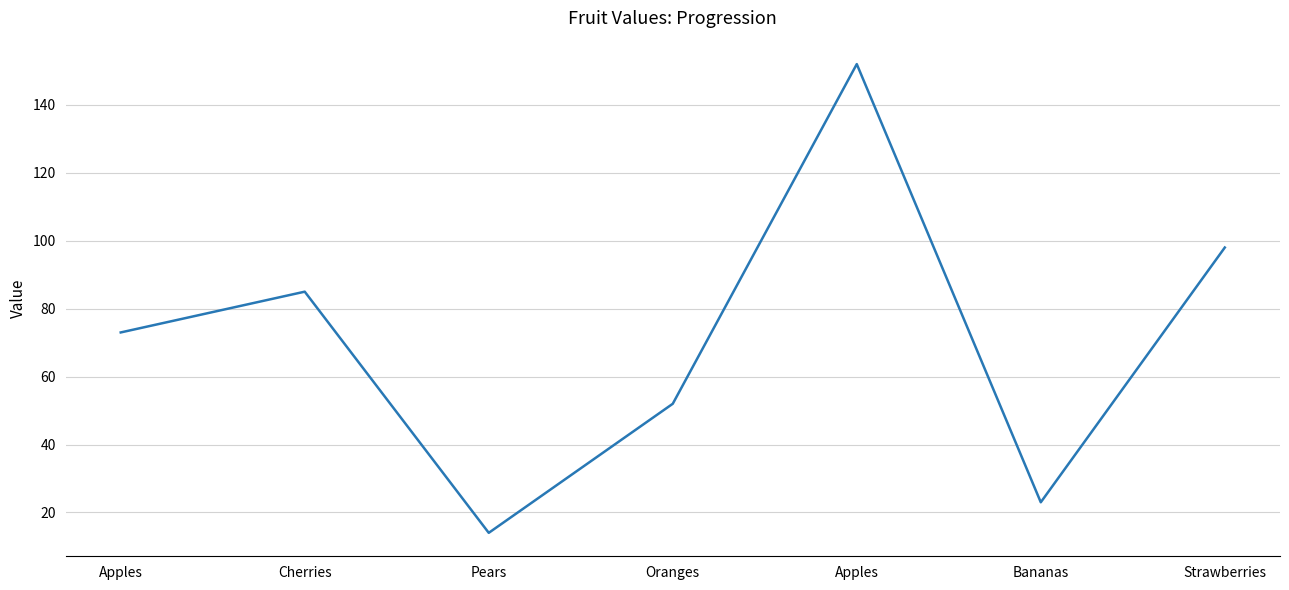

Rank the categories by value from highest to lowest.

Apples, Strawberries, Cherries, Apples, Oranges, Bananas, Pears